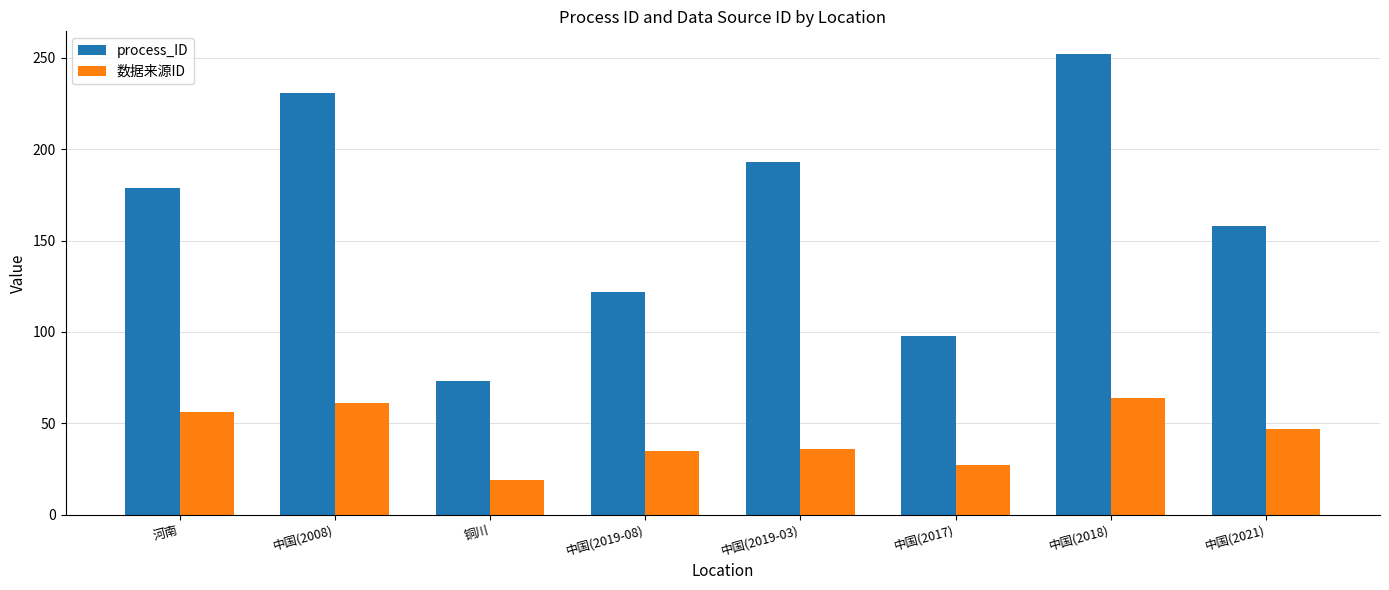

Rank the series at 铜川 from lowest to highest value.

数据来源ID, process_ID